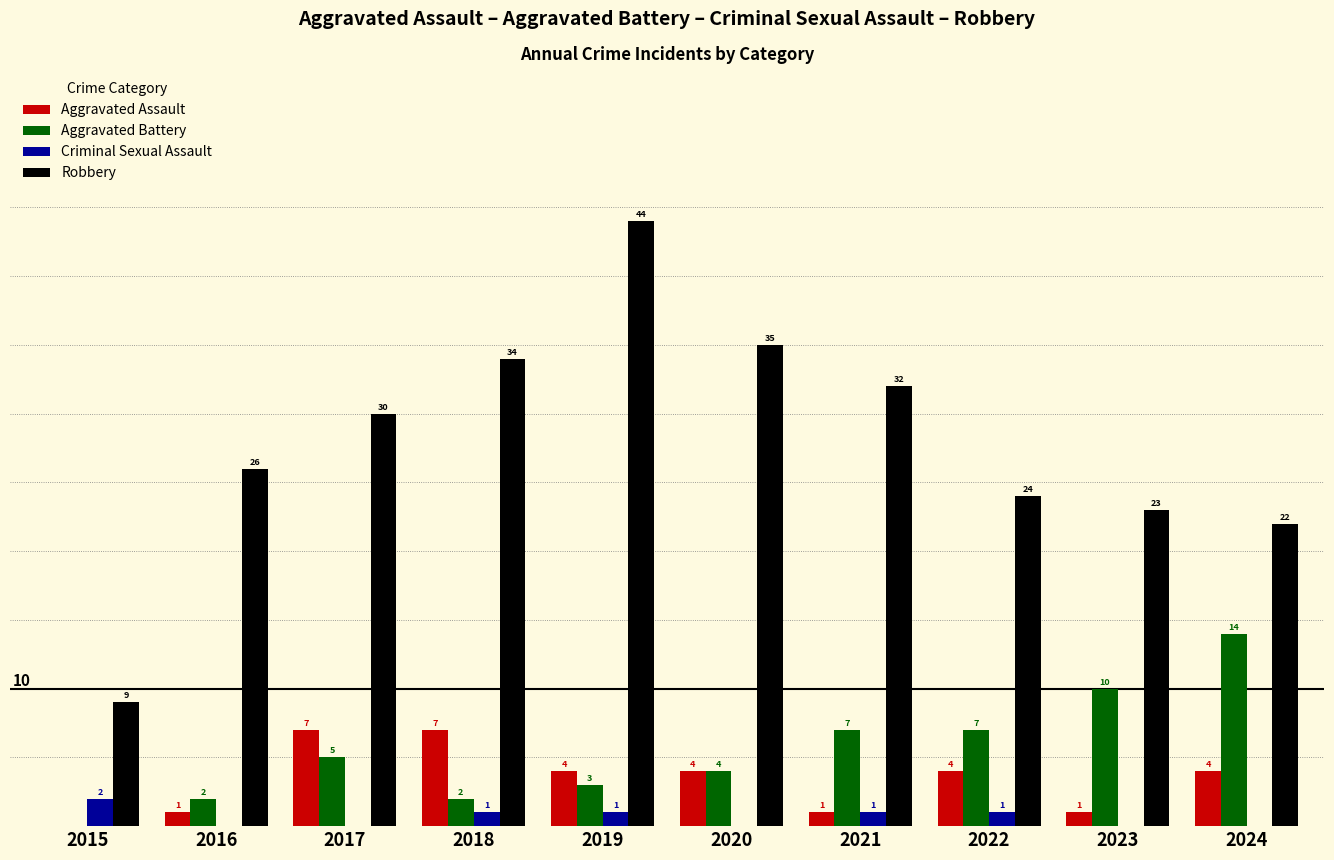

Which series changed the most between 2016 and 2021?

Robbery